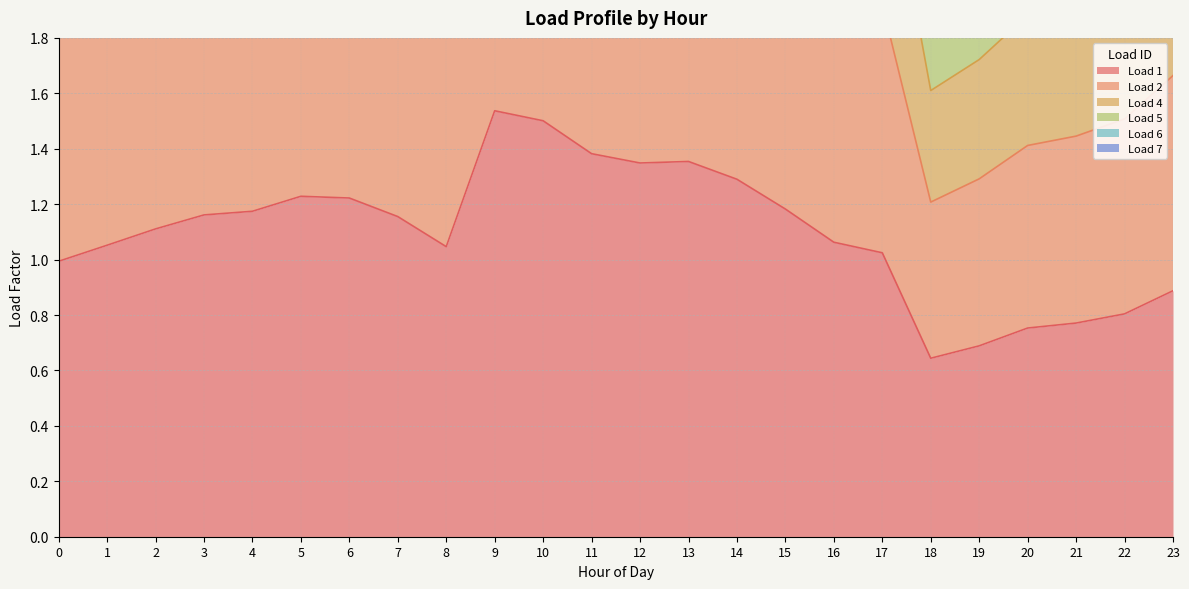

Which label corresponds to the largest value in the chart?

9